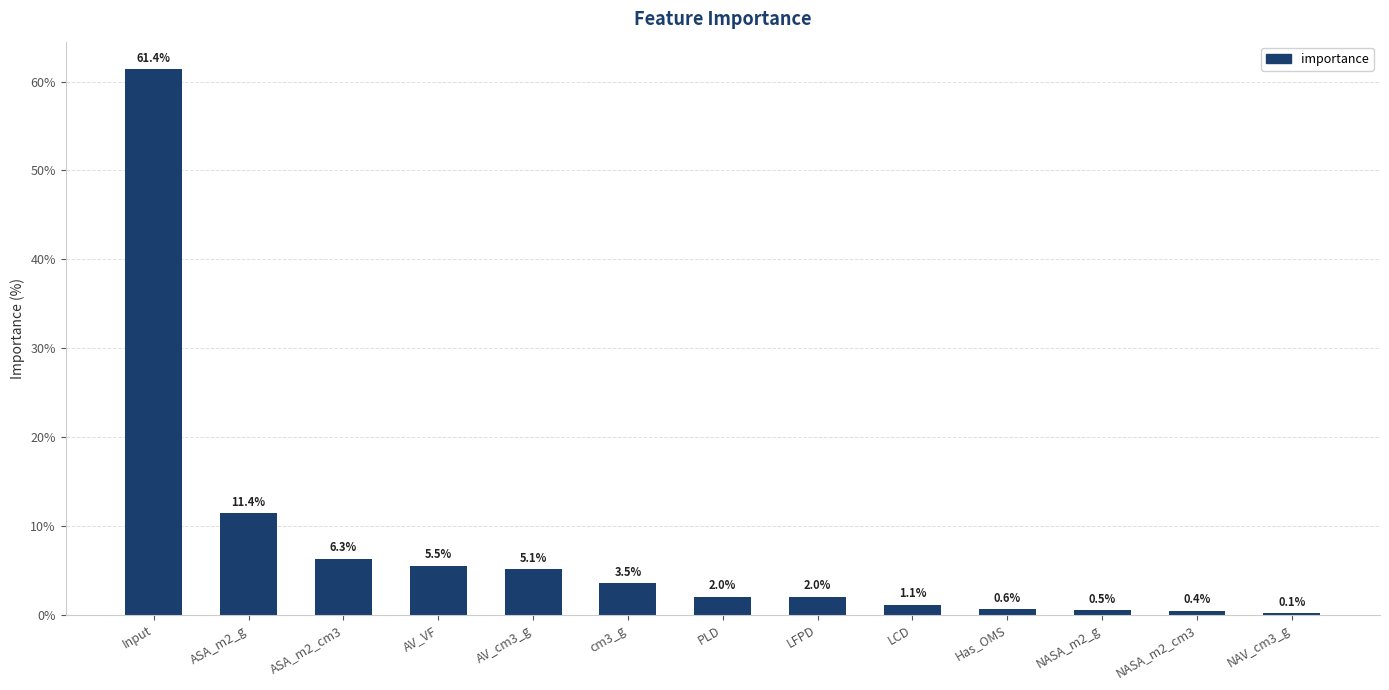

Are the bars horizontal?

No